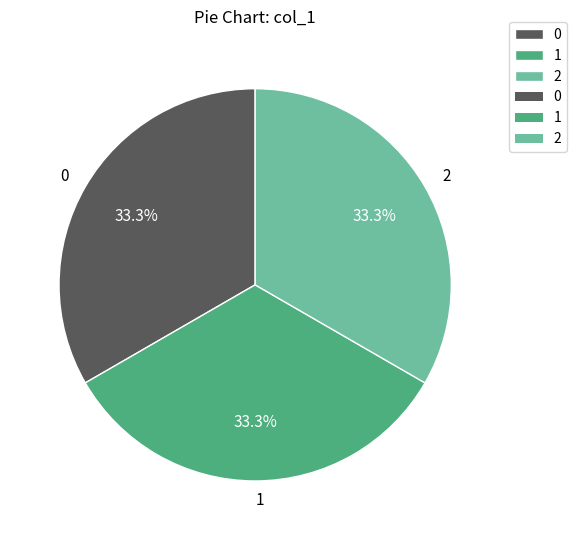

Does any single category account for the majority?

No